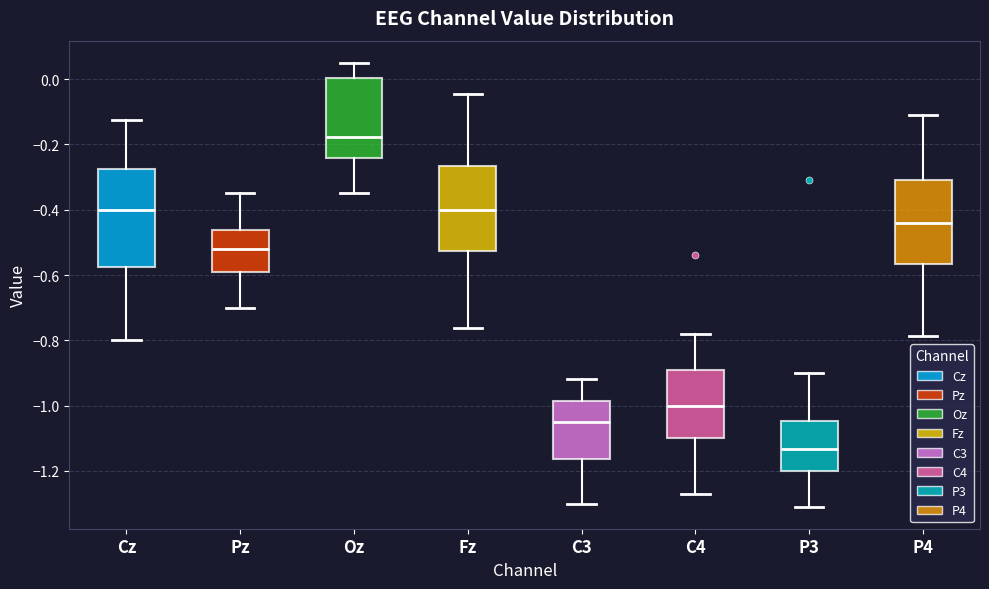

Which box's median line is the highest?

Oz